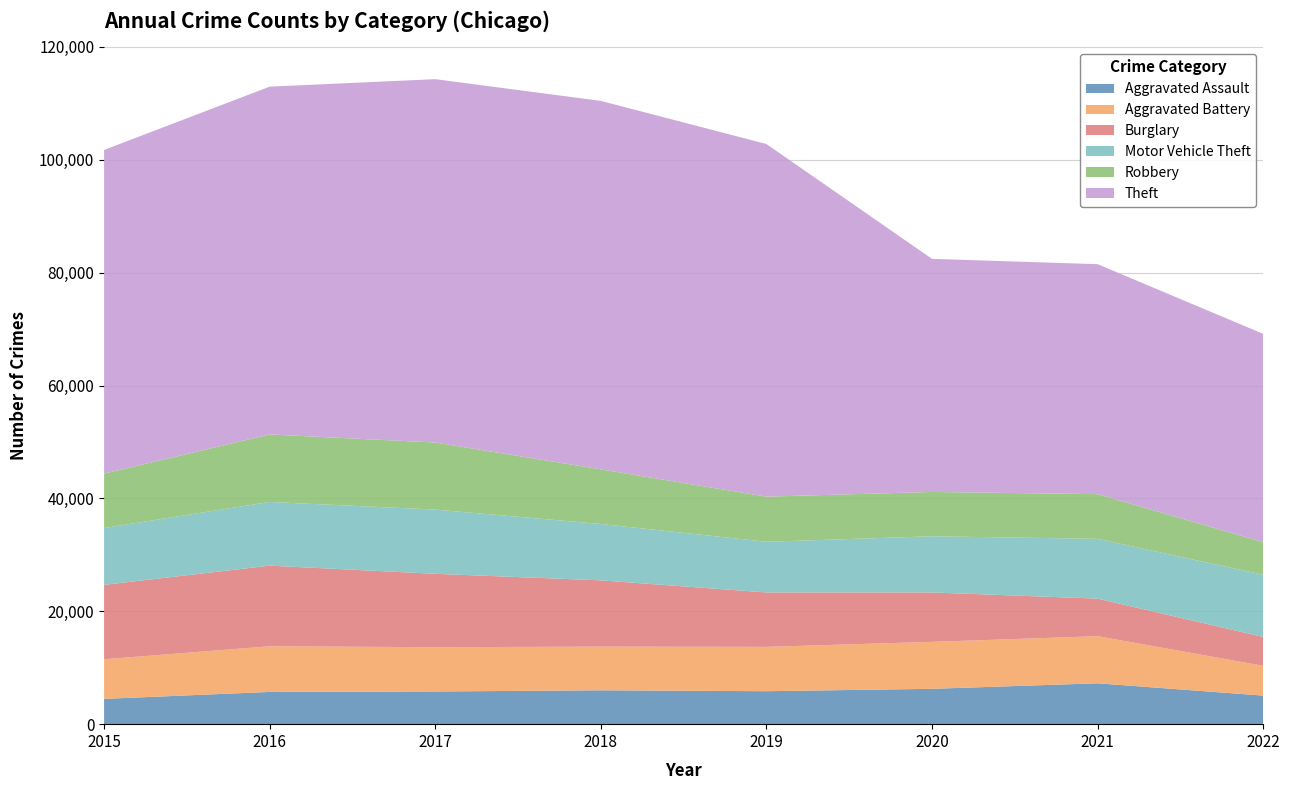

Reading left to right, list all the values displayed in this chart.

Aggravated Assault: 2015=4480	2016=5712	2017=5793	2018=6001	2019=5840	2020=6263	2021=7241	2022=5062
Aggravated Battery: 2015=7018	2016=8085	2017=7845	2018=7735	2019=7857	2020=8319	2021=8348	2022=5274
Burglary: 2015=13184	2016=14289	2017=13001	2018=11746	2019=9639	2020=8754	2021=6655	2022=5119
Motor Vehicle Theft: 2015=10068	2016=11286	2017=11380	2018=9983	2019=8978	2020=9953	2021=10591	2022=11017
Robbery: 2015=9638	2016=11960	2017=11880	2018=9679	2019=7994	2020=7855	2021=7920	2022=5778
Theft: 2015=57350	2016=61618	2017=64380	2018=65282	2019=62478	2020=41296	2021=40744	2022=36903